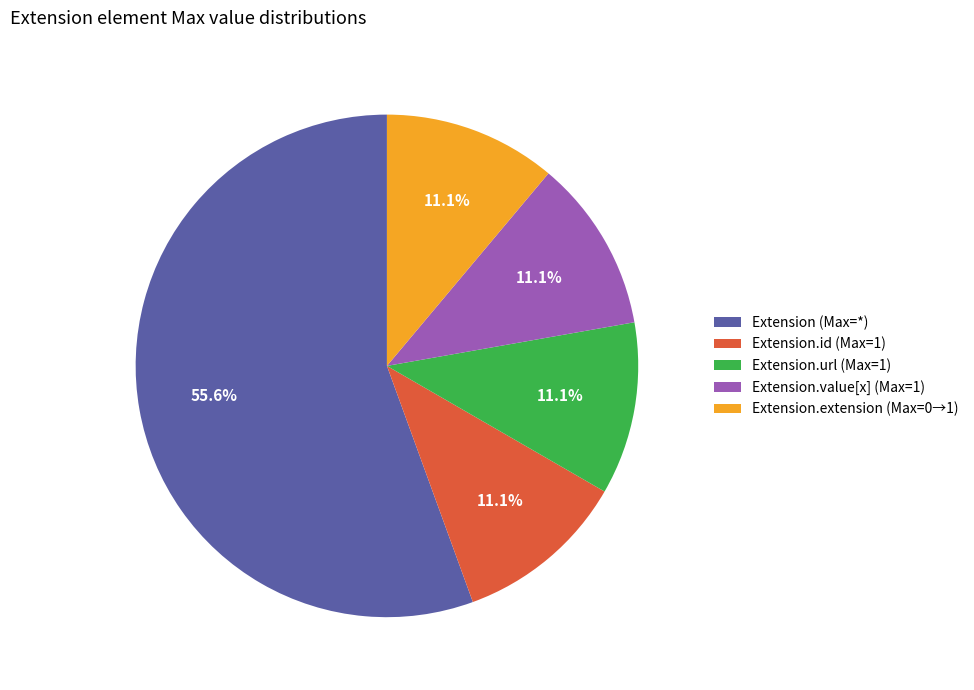

What is the largest slice in the pie chart?

Extension (Max=*)